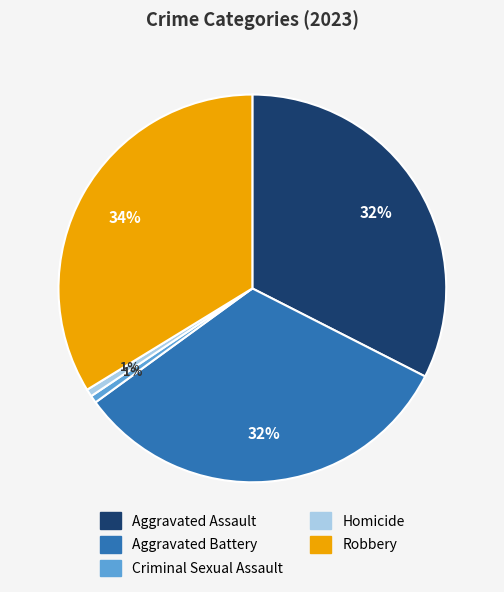

To the nearest percent, what is the difference between the Robbery and Homicide slice percentages?

33%